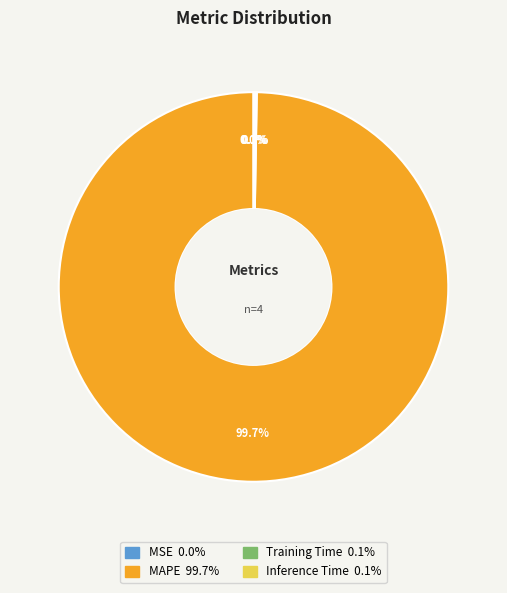

What is the largest slice in the pie chart?

MAPE